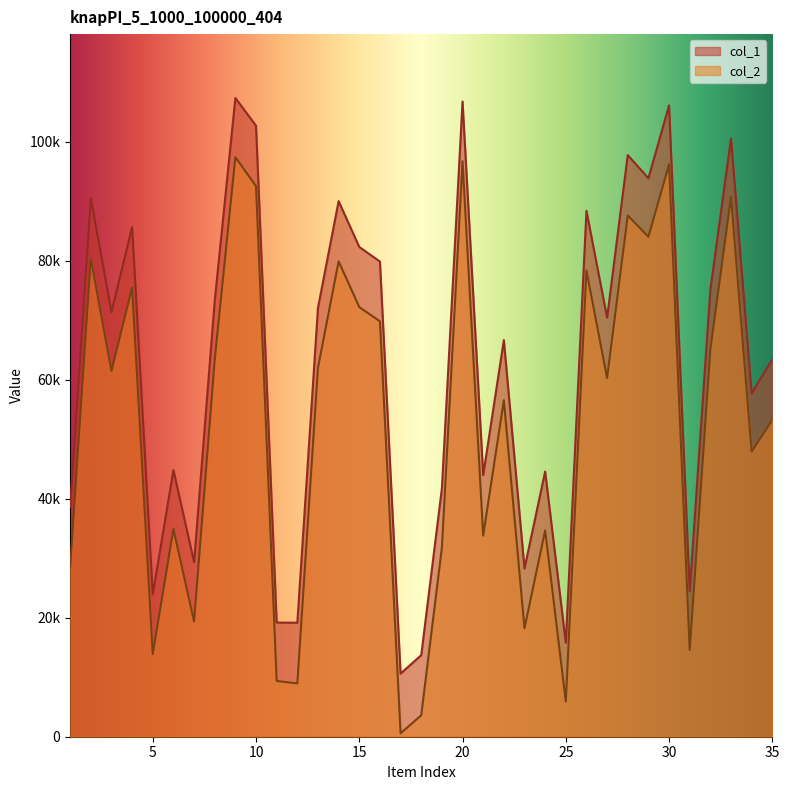

The value of col_1 at 8 is 73249. True or false?

True